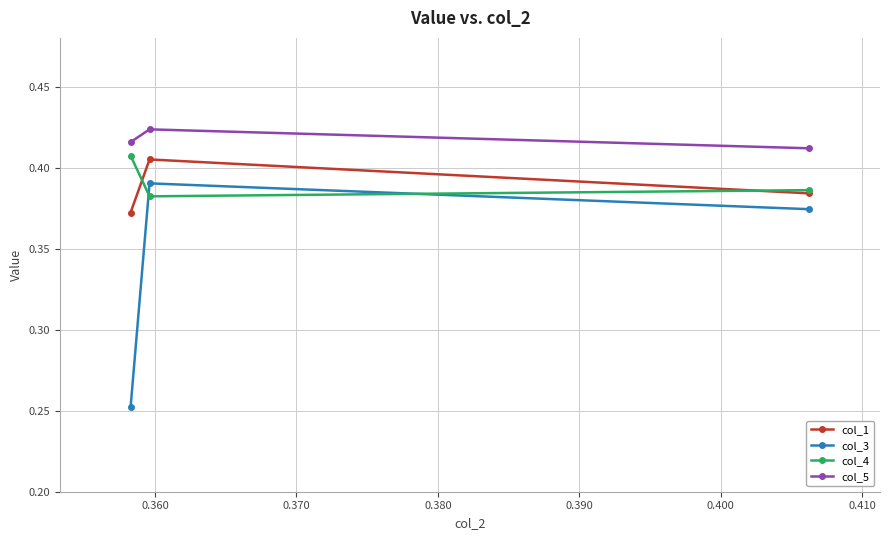

At how many categories does at least one series exceed 0?

3